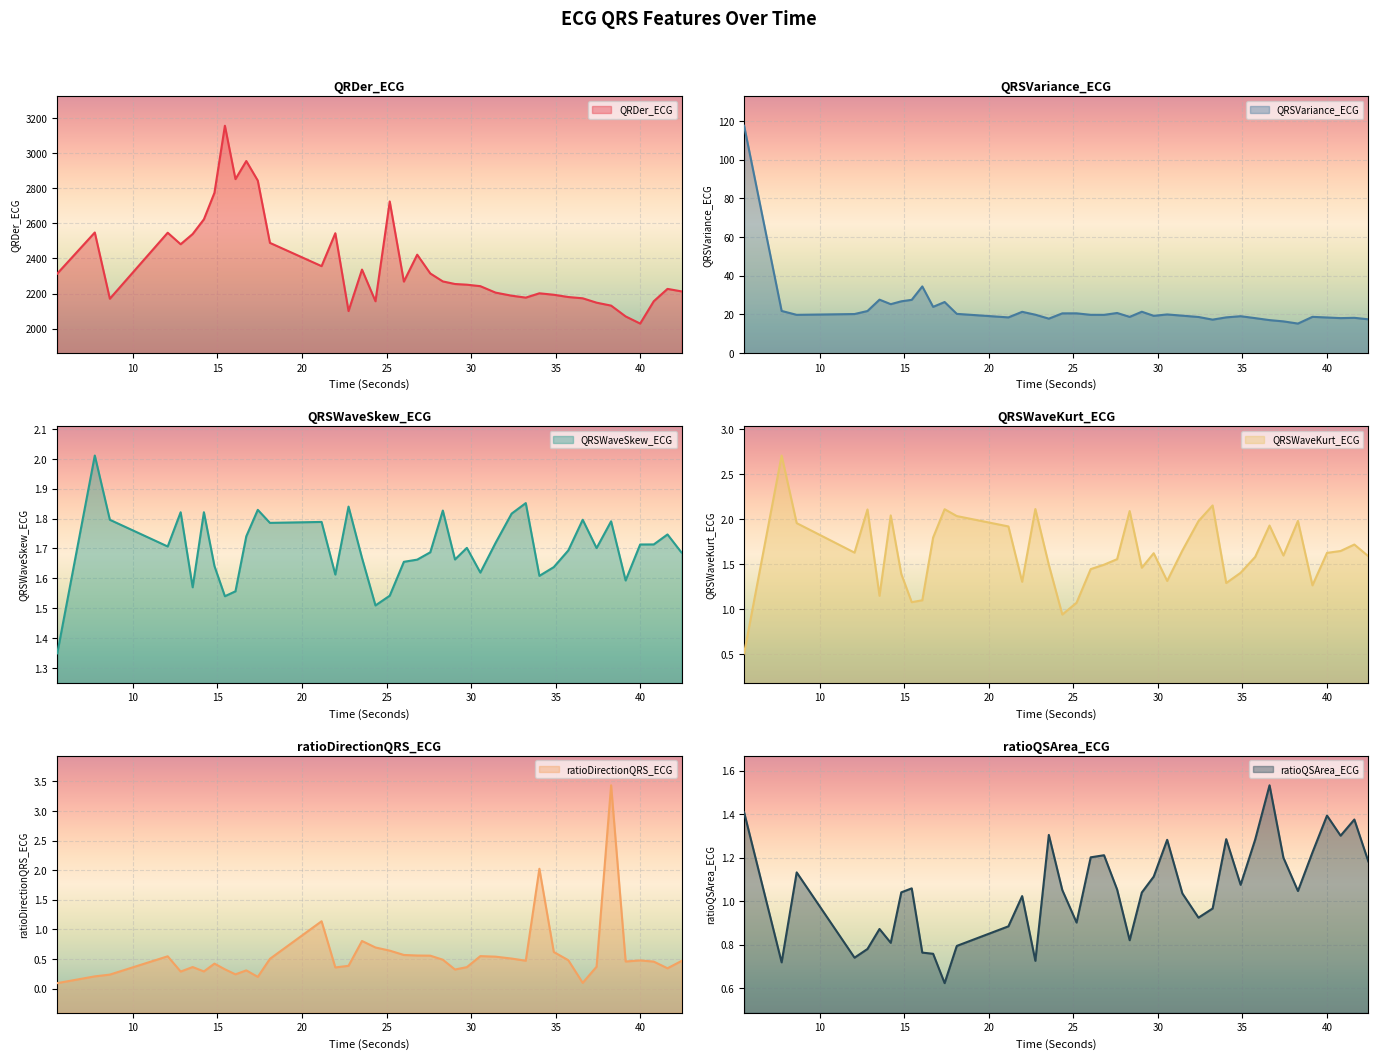

What is the sum of the QRSWaveSkew_ECG values at 12.0546875 and 34.0390625?

3.3